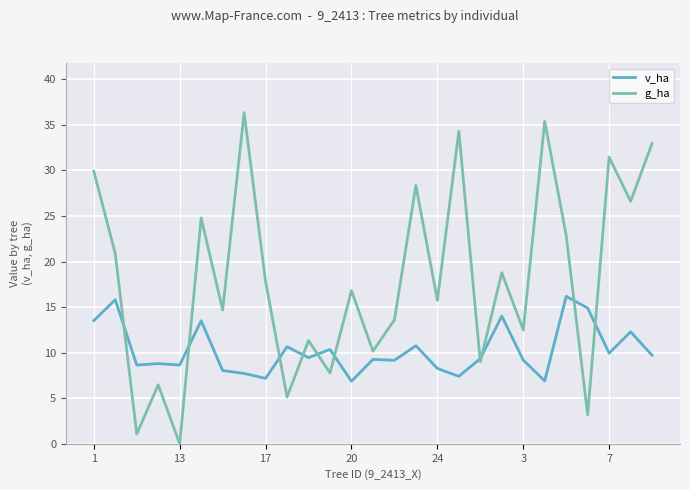

Which series has the largest range (max minus min)?

g_ha